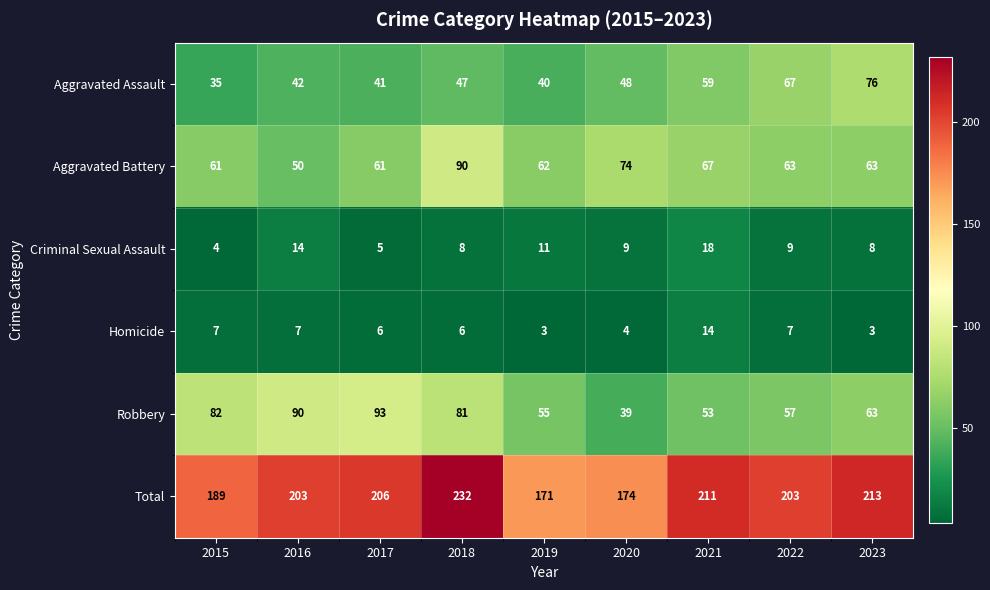

What is the approximate value of Aggravated Assault at 2019, to the nearest 5?

40